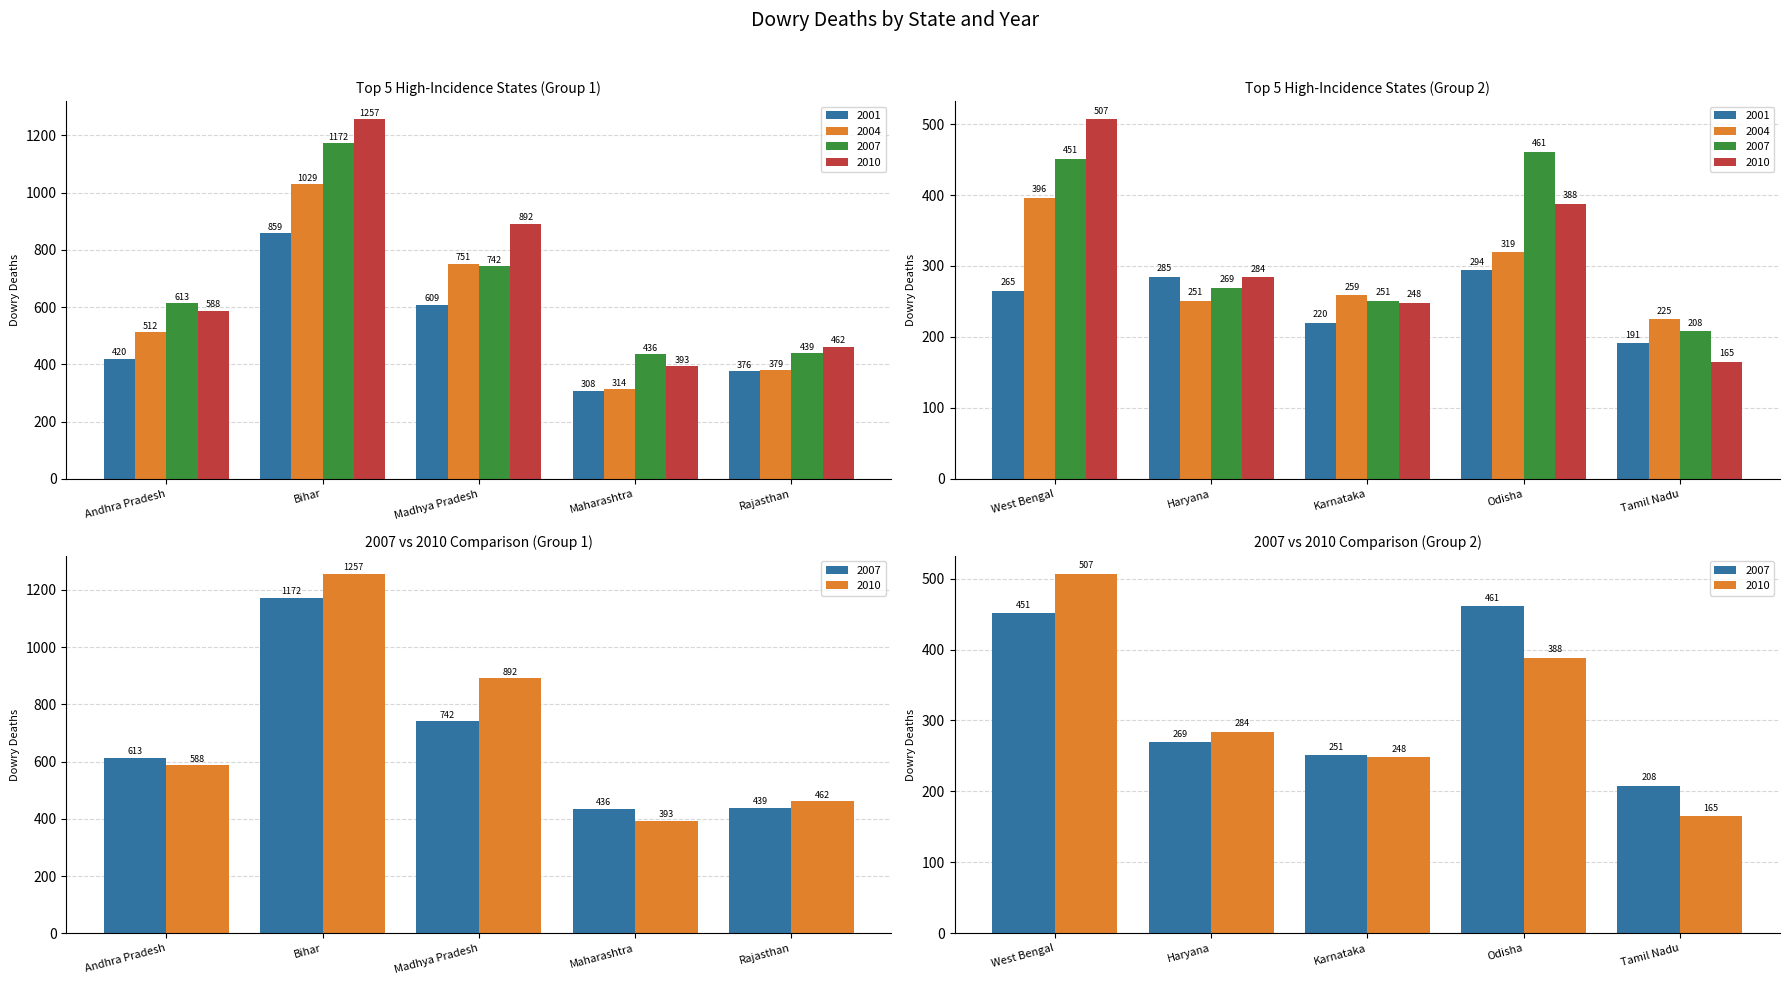

How many groups of bars are there?

10